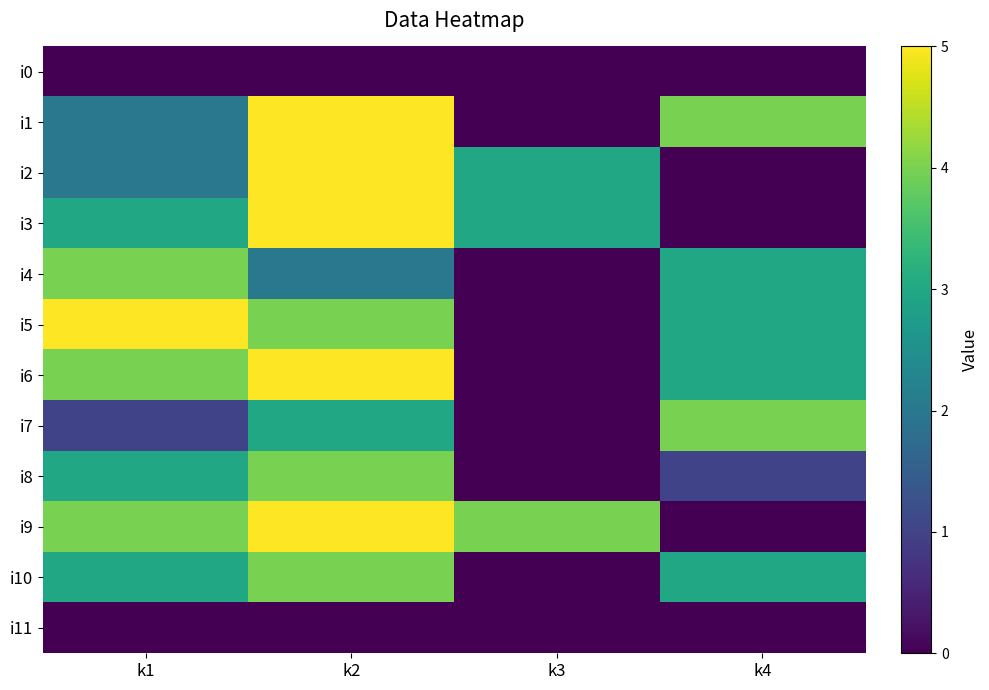

Which has a higher value, k4 or k2?

k4